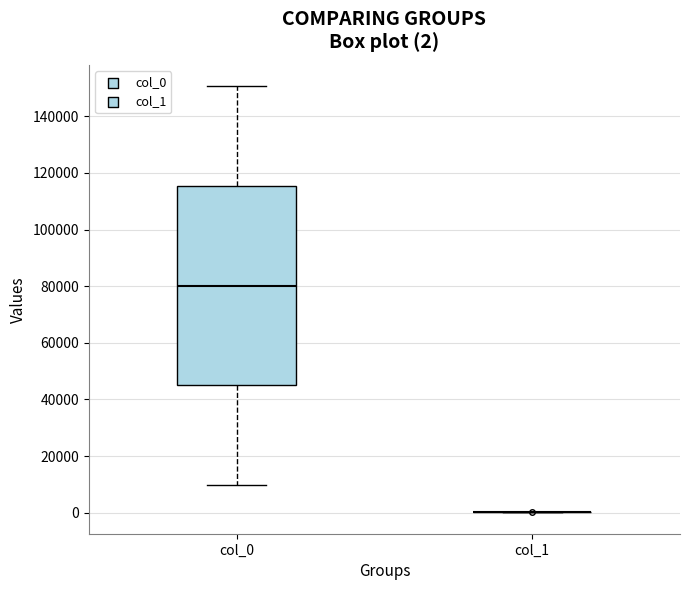

Comparing the boxes themselves (not the whiskers), which one is the tallest?

col_0